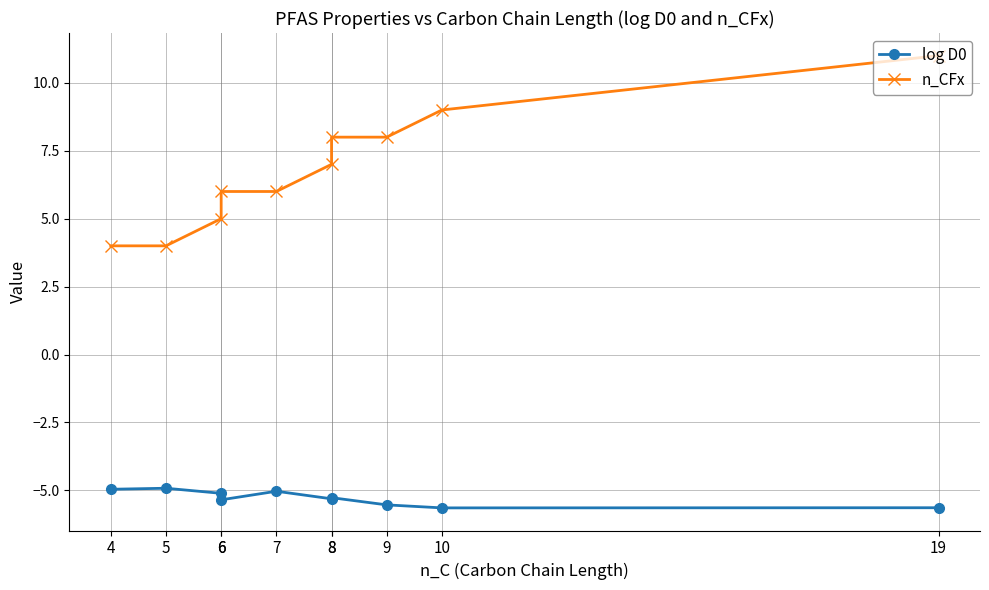

Is it true that log D0 equals -4.9 at 5?

True